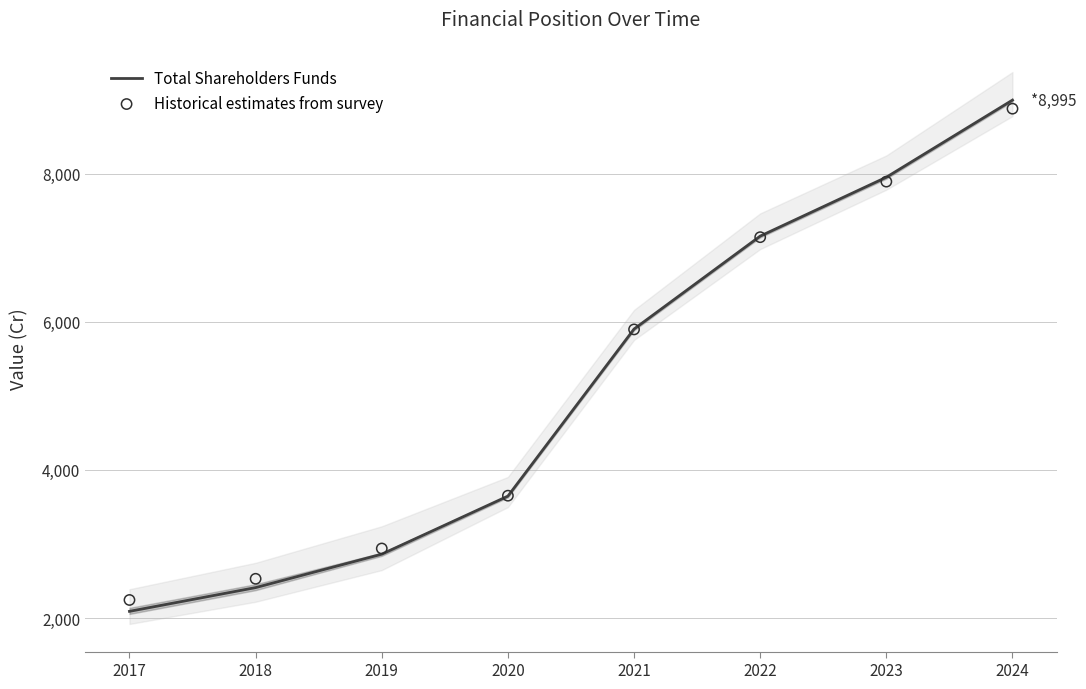

Which series has the largest total across all categories?

Historical estimates from survey